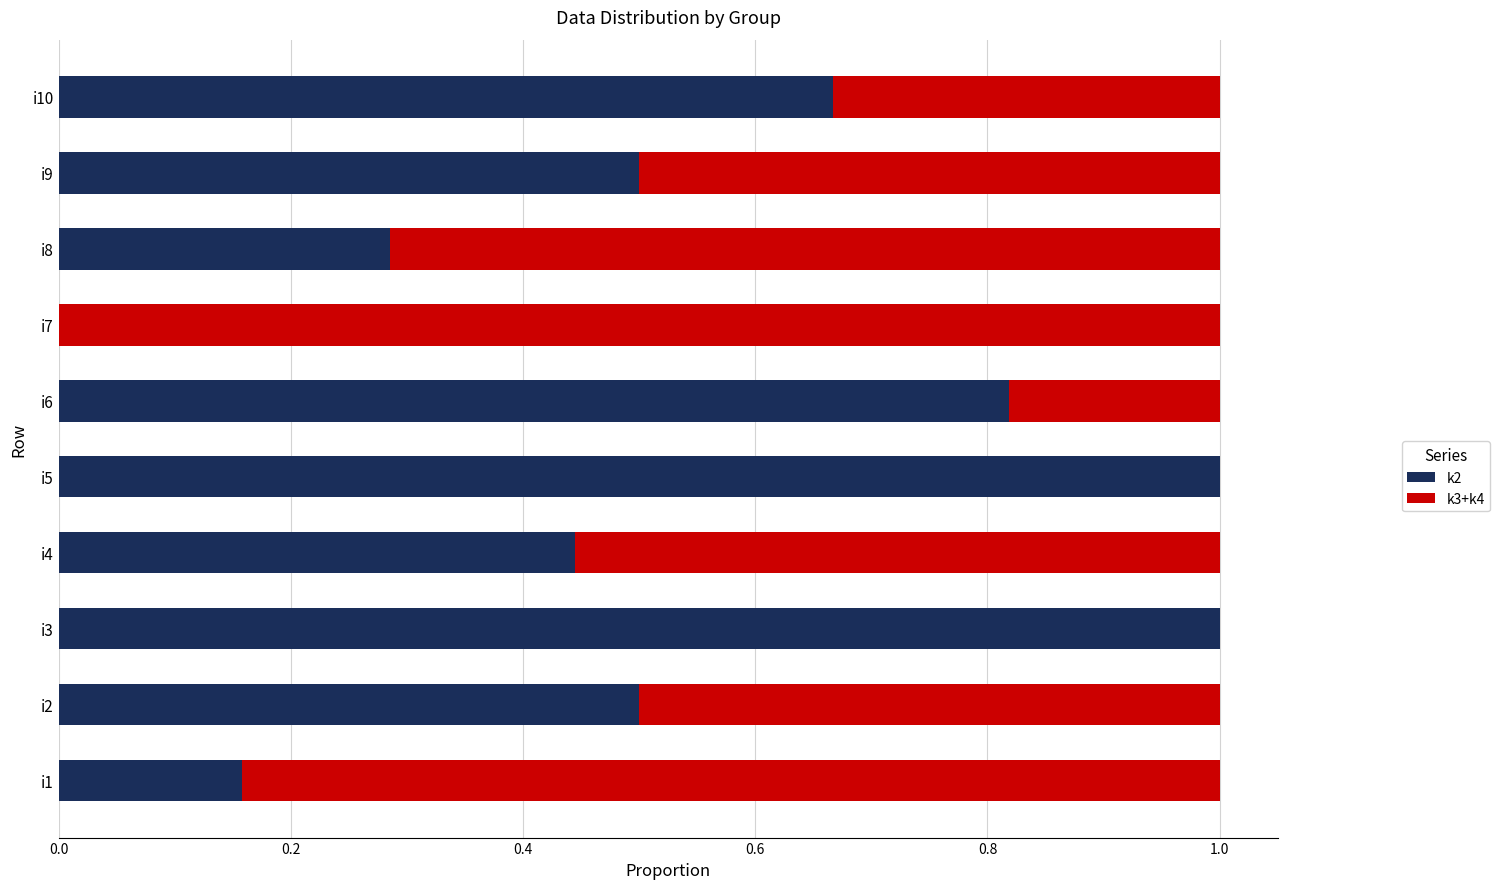

What are all the series names shown in the legend?

k2, k3+k4